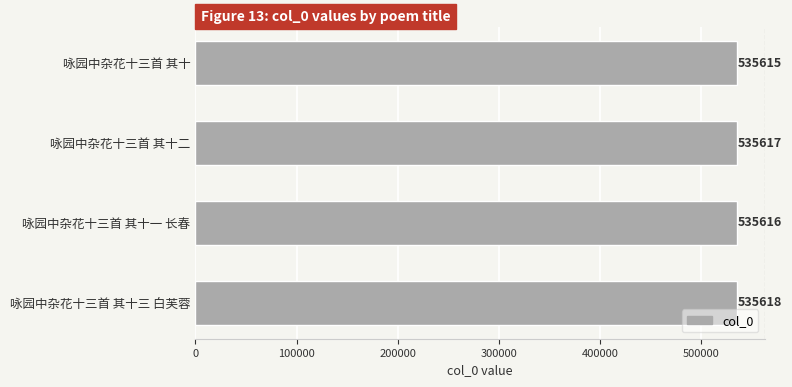

Between 咏园中杂花十三首 其十二 and 咏园中杂花十三首 其十一 长春, which is larger?

咏园中杂花十三首 其十二